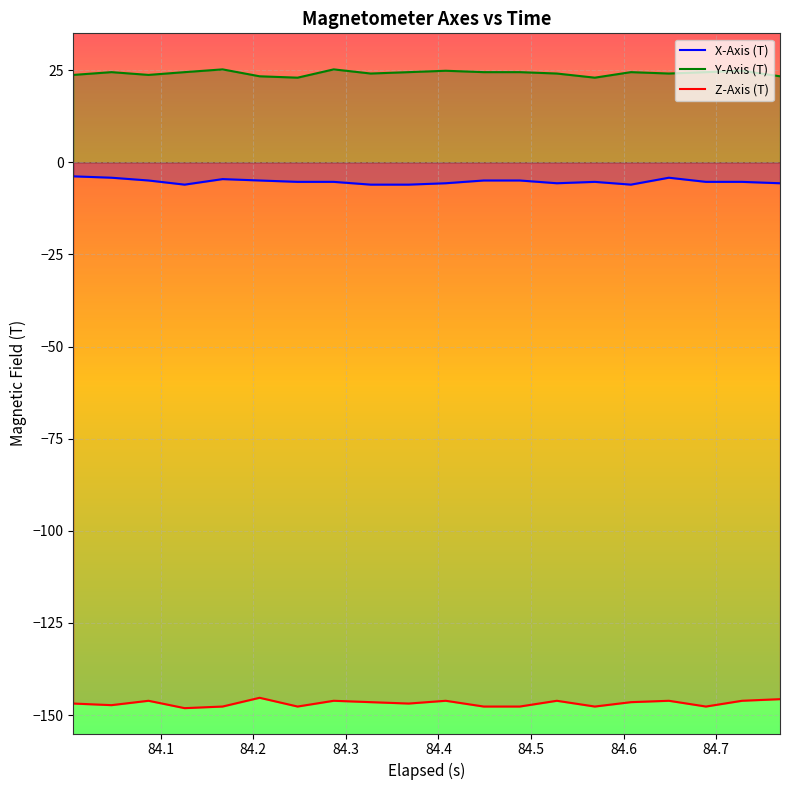

Rank the series by their maximum value, from highest to lowest.

Y-Axis (T), X-Axis (T), Z-Axis (T)